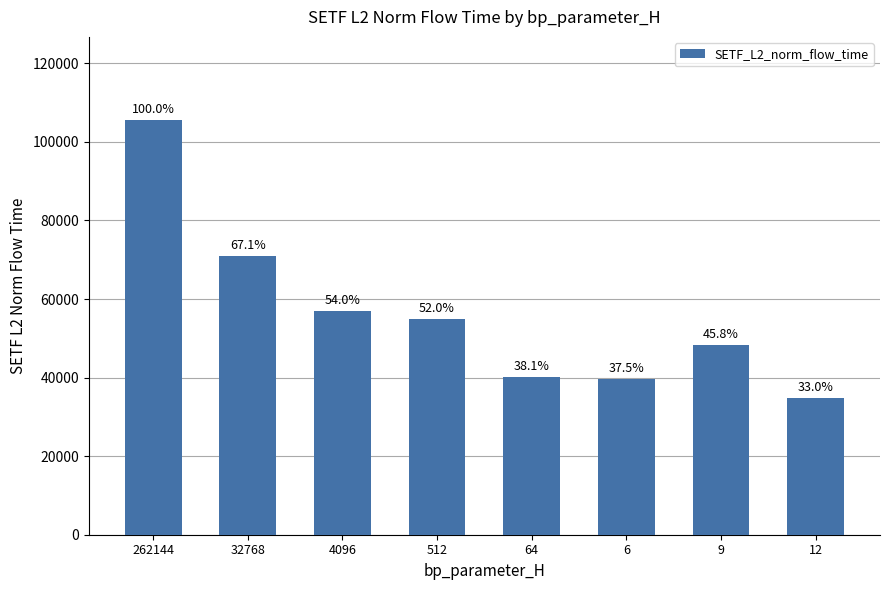

What is the sum of the values at 32768 and 262144?

176459.6